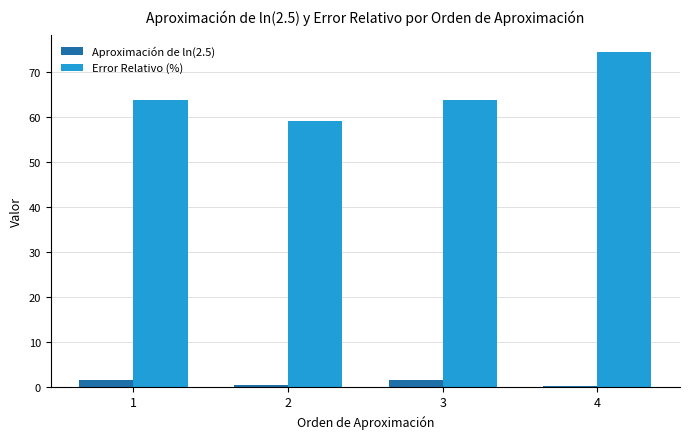

Are the bars grouped side by side (vs. stacked)?

Yes